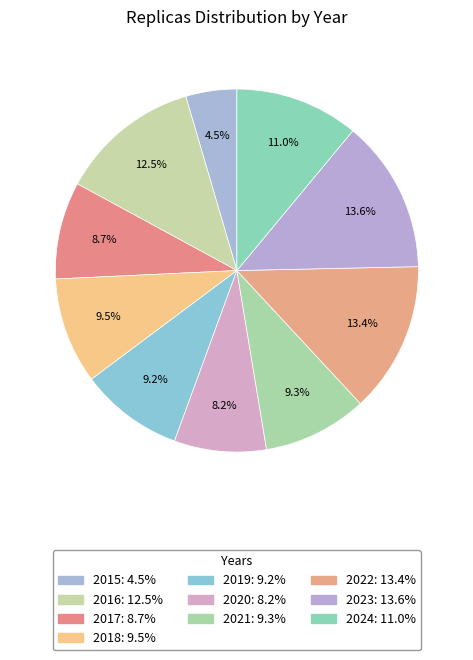

To the nearest percent, what percentage of the pie is 2019?

9%